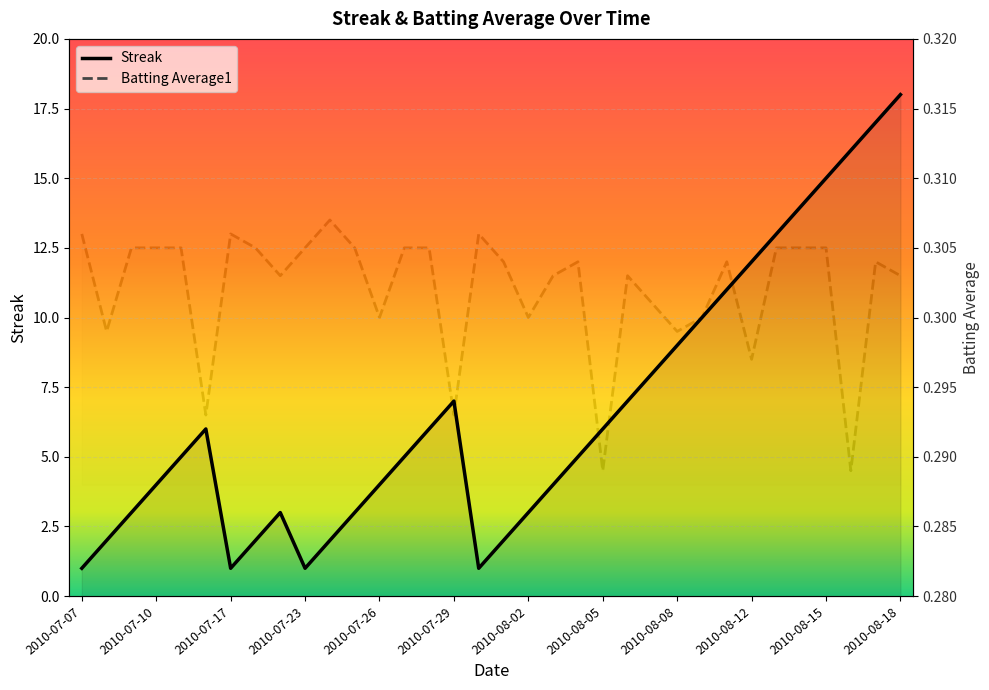

What position from the right is 2010-07-26?

22